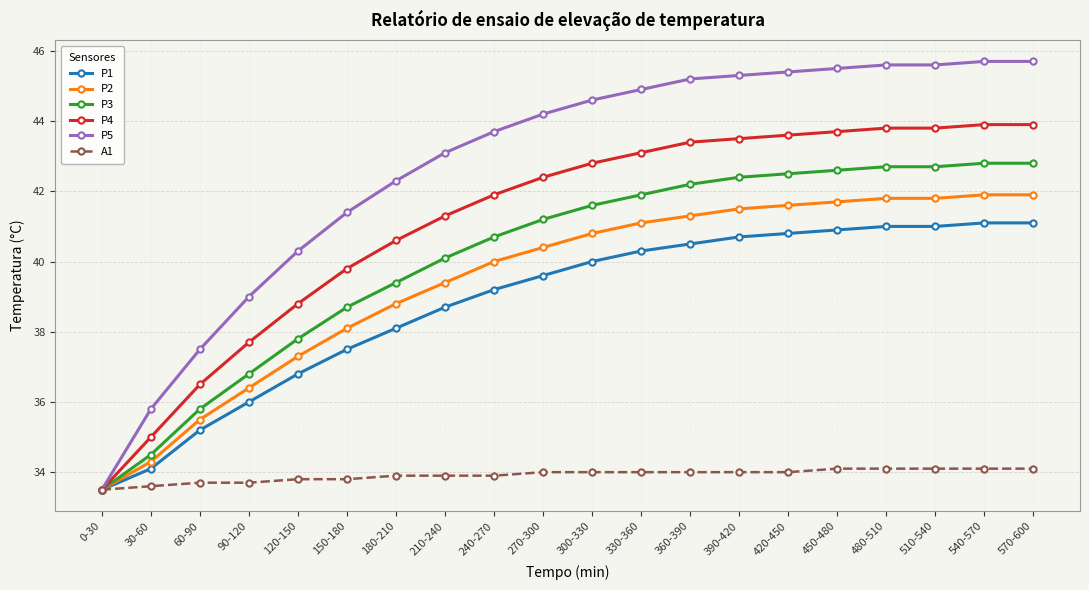

The value of P5 at 360-390 is 11.1. True or false?

False